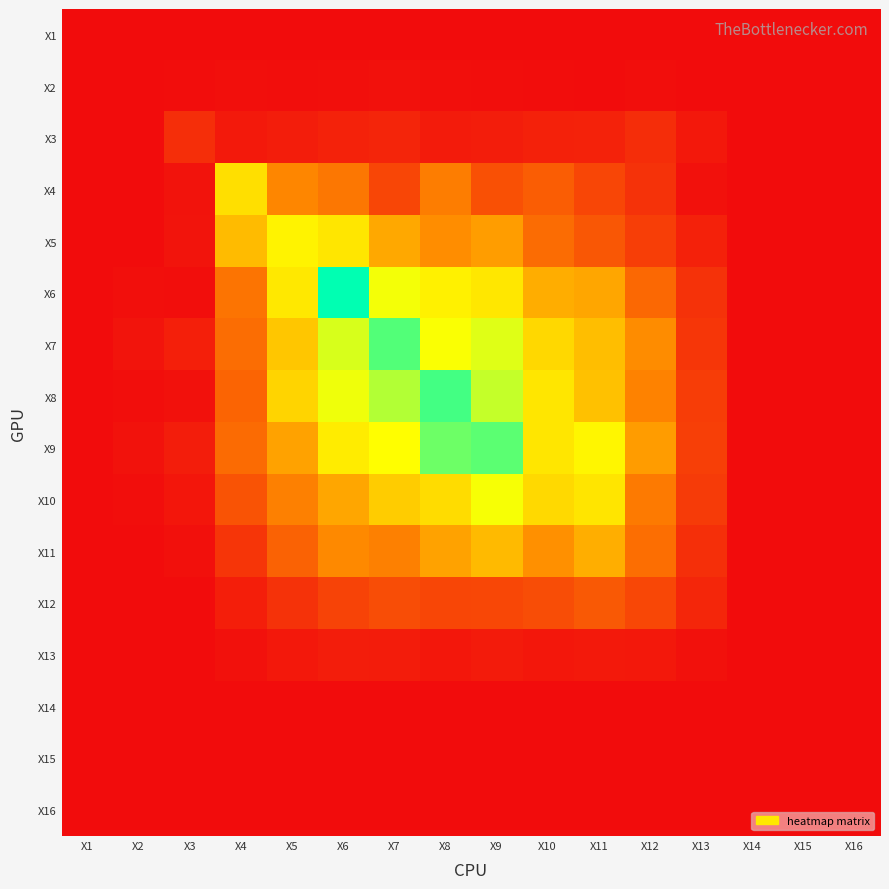

List the series in order of their peak value, highest first.

X6, X8, X7, X9, X10, X5, X4, X11, X12, X3, X13, X2, X16, X15, X14, X1